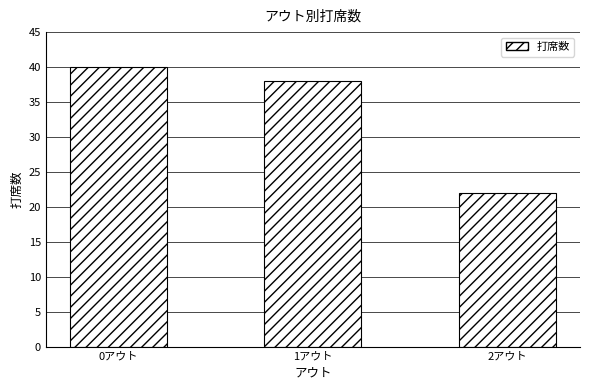

Which category has the lowest value across all series?

2アウト